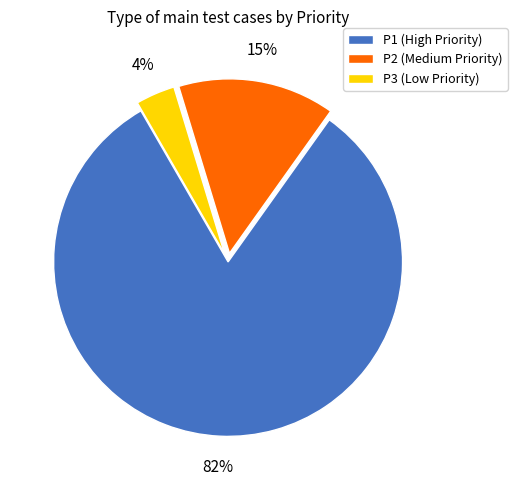

What is the smallest slice in the pie chart?

P3